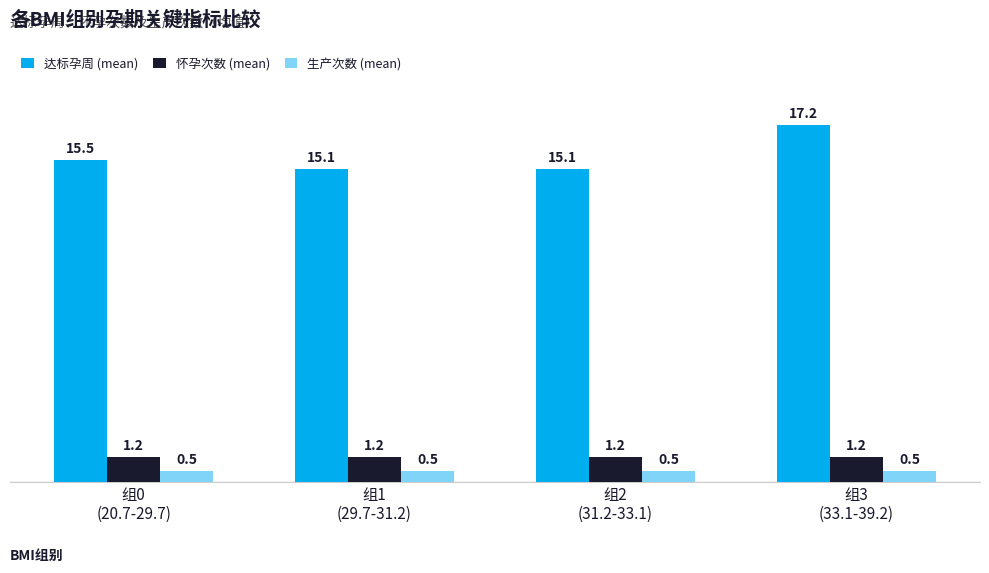

What is the difference between the highest and lowest values at 组3
(33.1-39.2)?

16.7